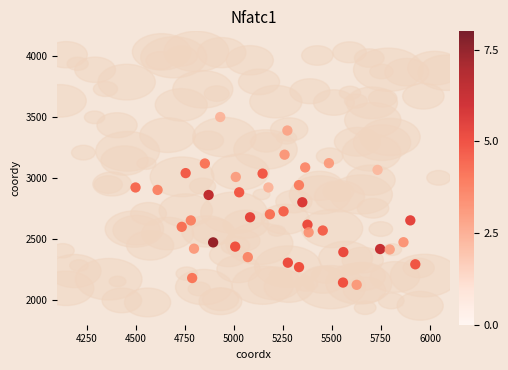

What is the range of X values (max minus min)?

1426.1